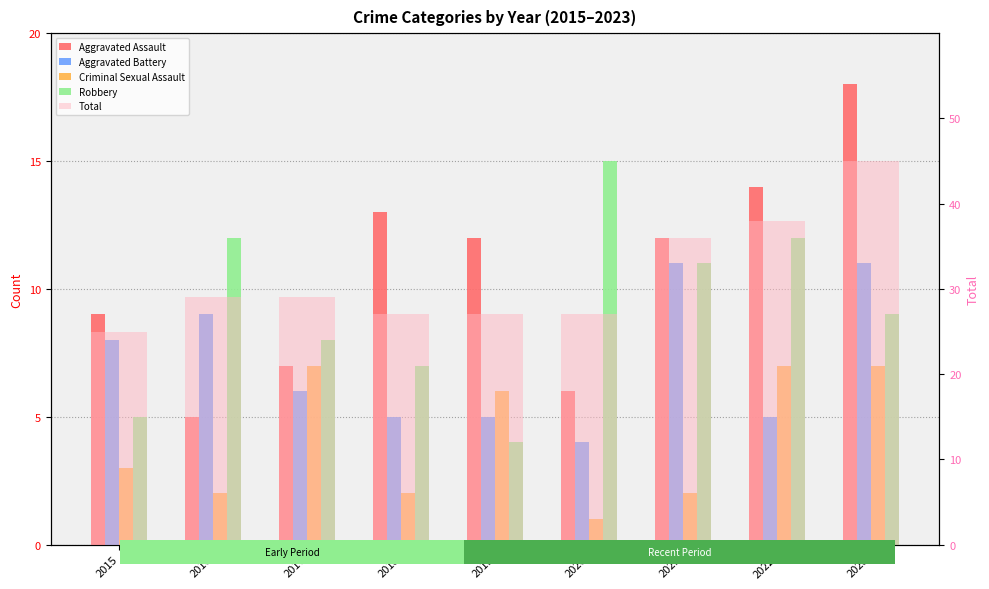

Read the Aggravated Assault value at 2023, to the nearest 10.

20